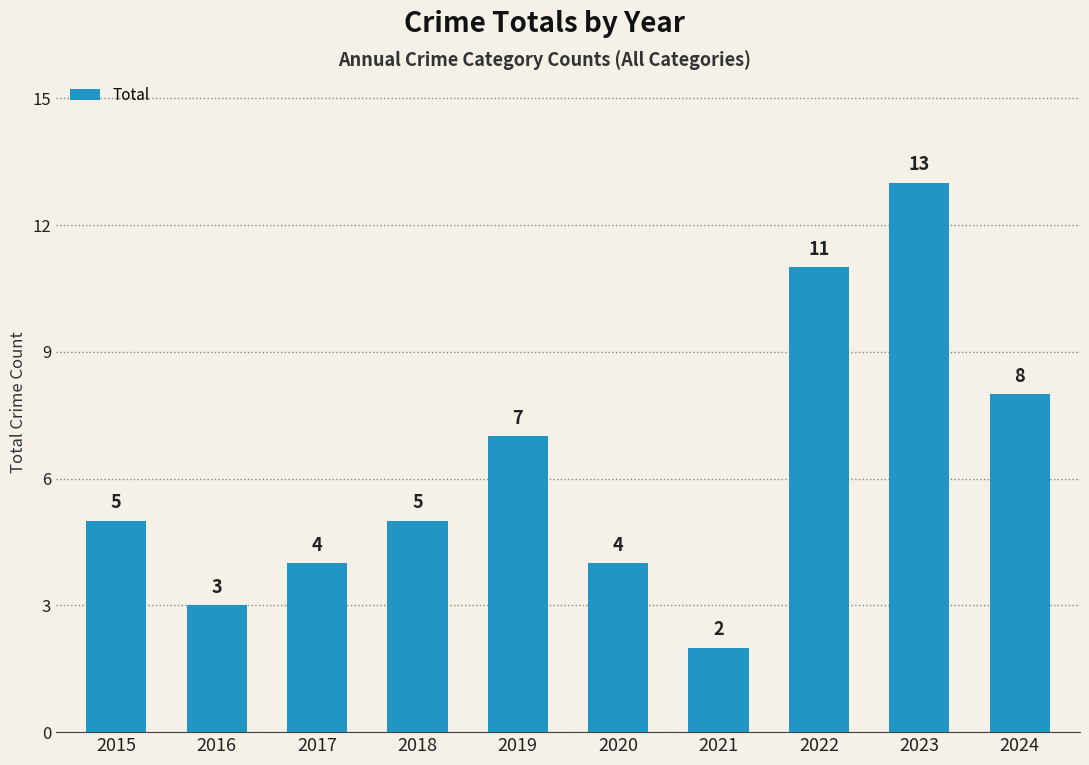

Reading left to right, list all the values displayed in this chart.

5	3	4	5	7	4	2	11	13	8